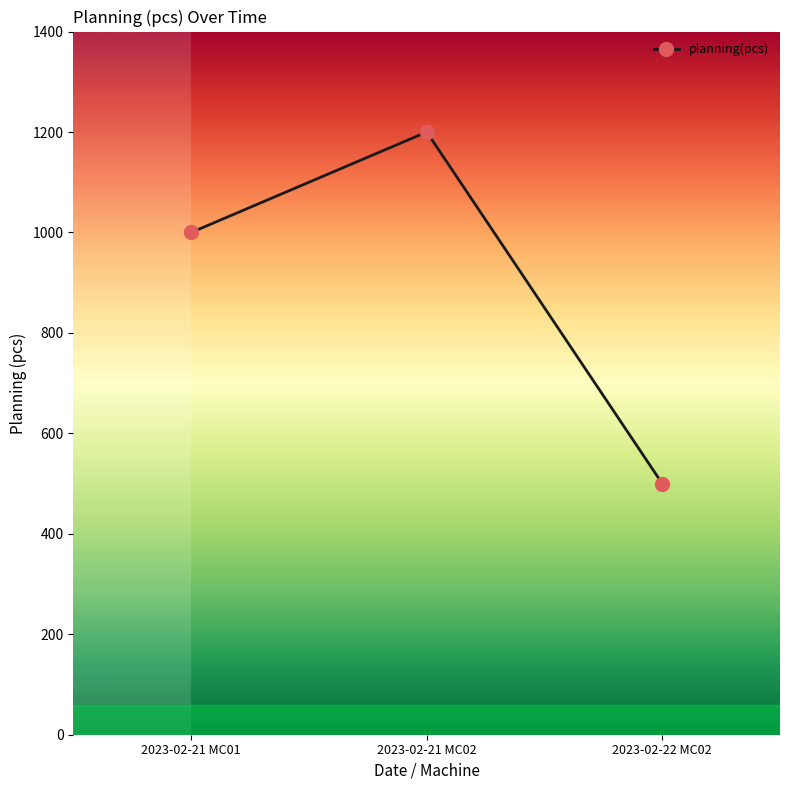

What is the label of the 3rd point from the left?

2023-02-22 MC02